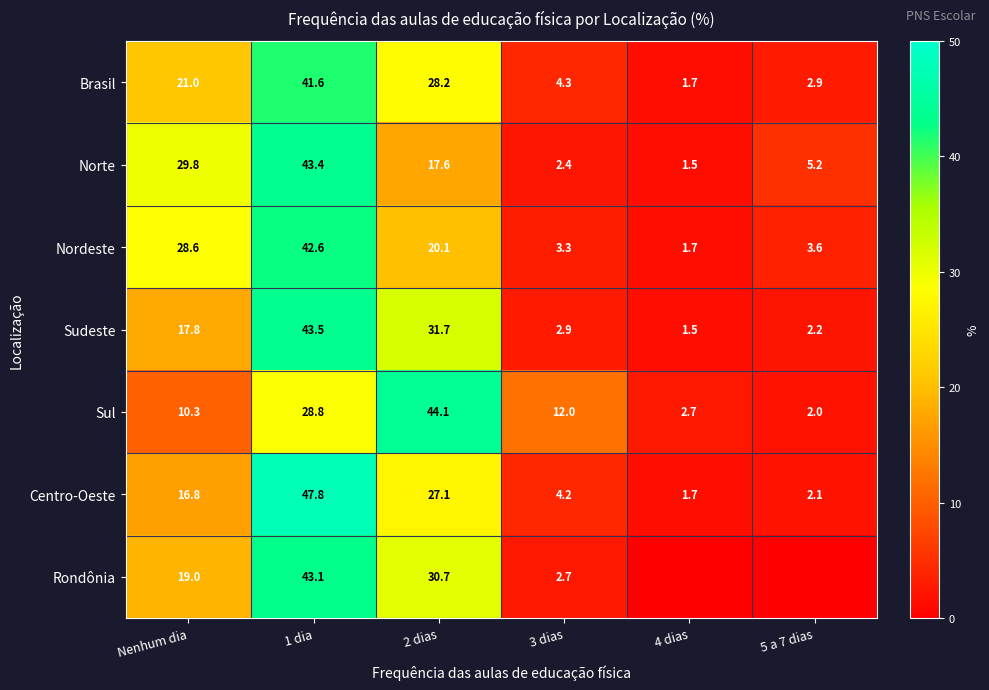

Is it true that Brasil equals 4.3 at 3 dias?

True